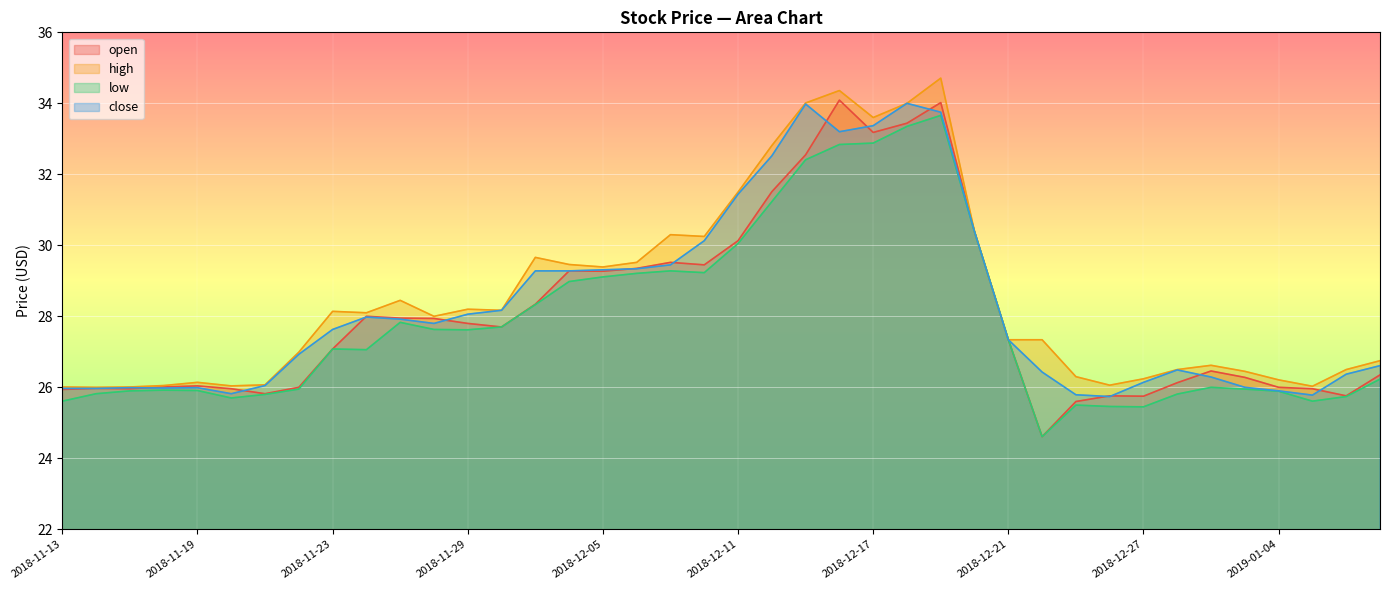

Rank the series by their maximum value, from lowest to highest.

low, close, open, high